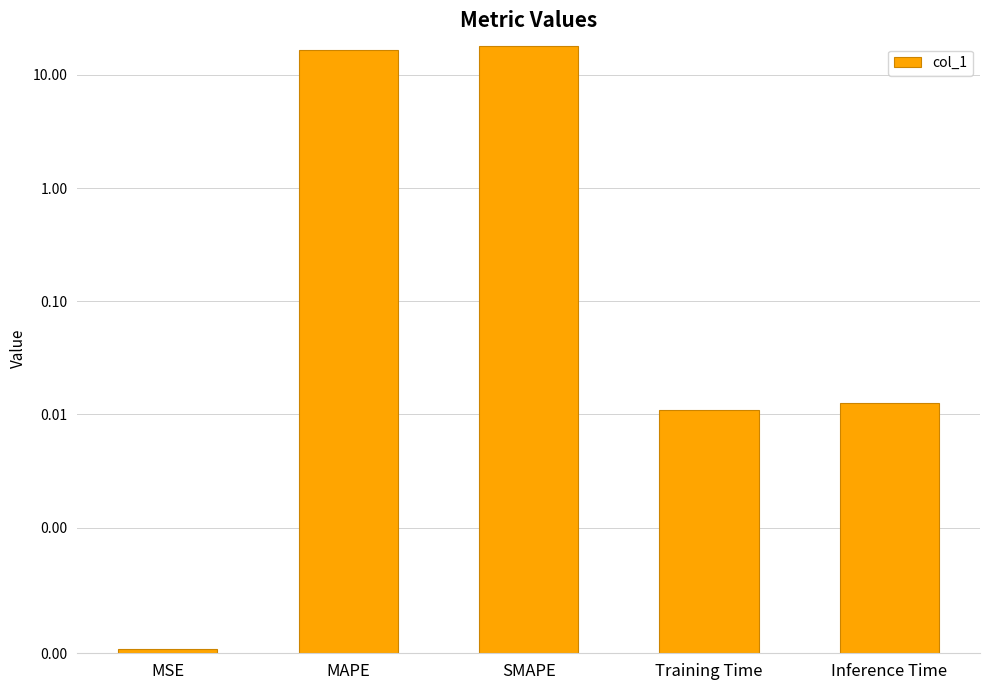

Count the number of categories in the chart.

5